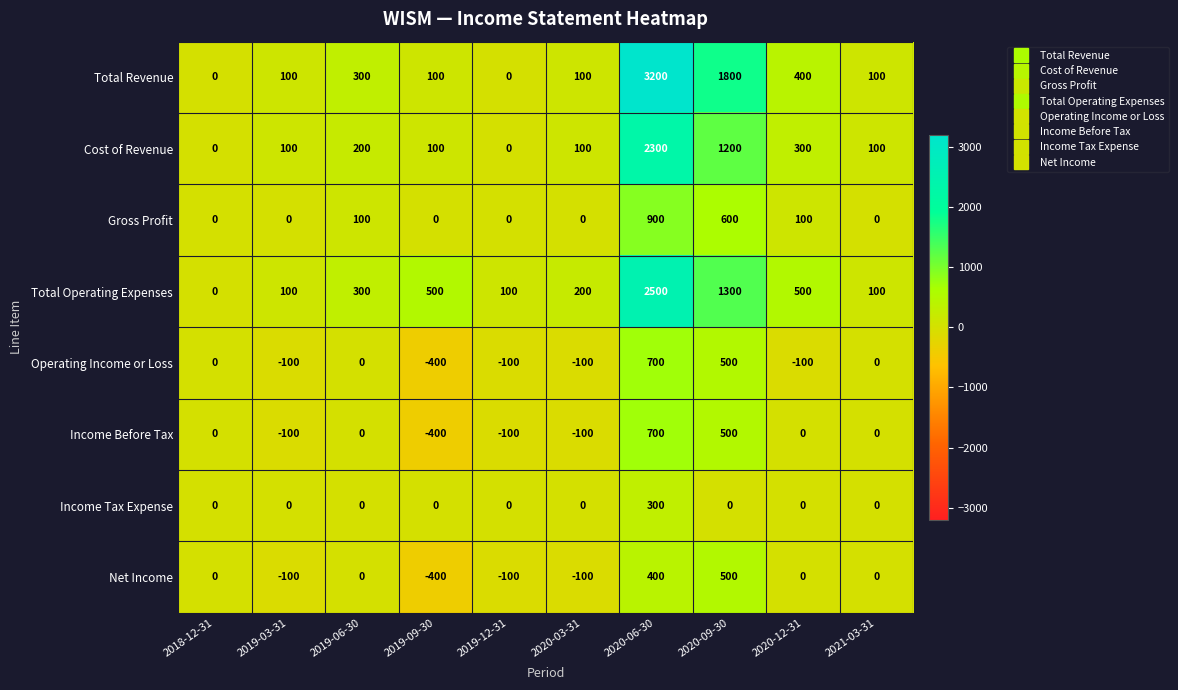

At which label is Total Operating Expenses closest to 1250?

2020-09-30